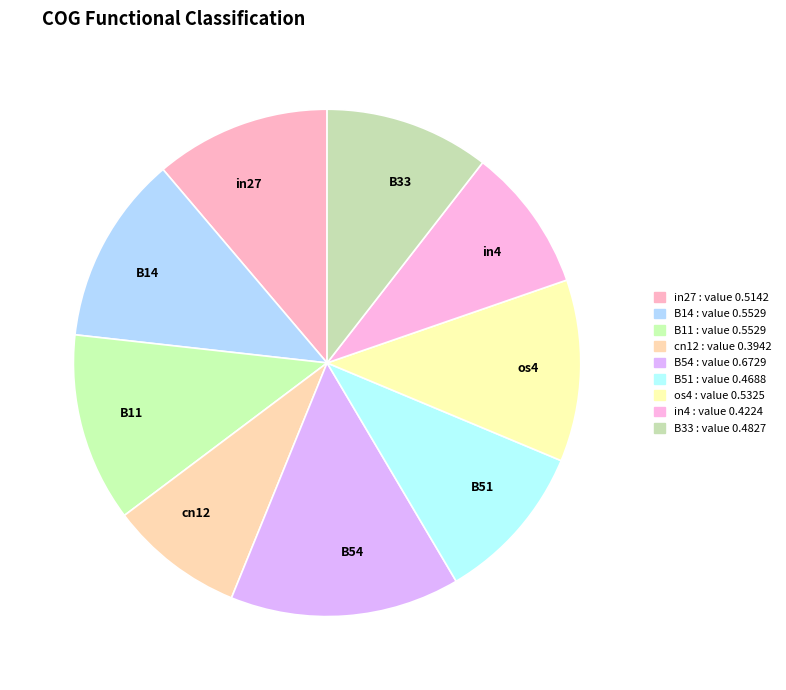

Is there a majority slice in this chart?

No